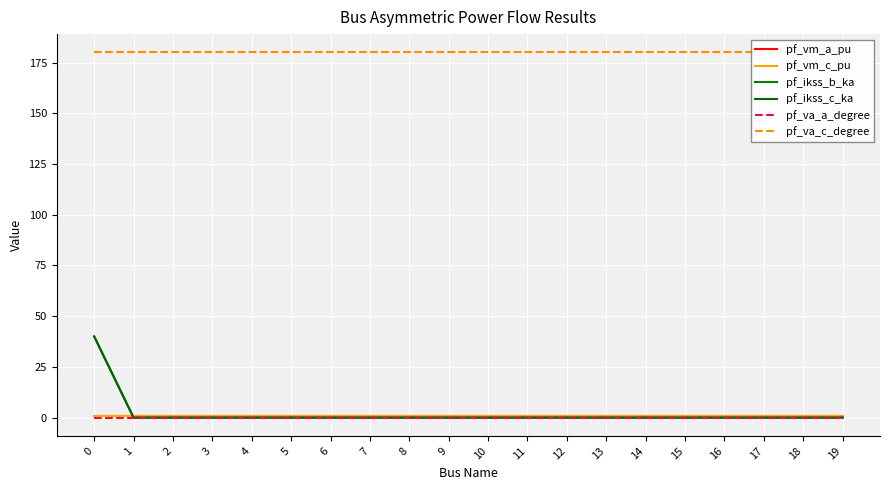

At which category does pf_va_c_degree reach its first local valley?

3